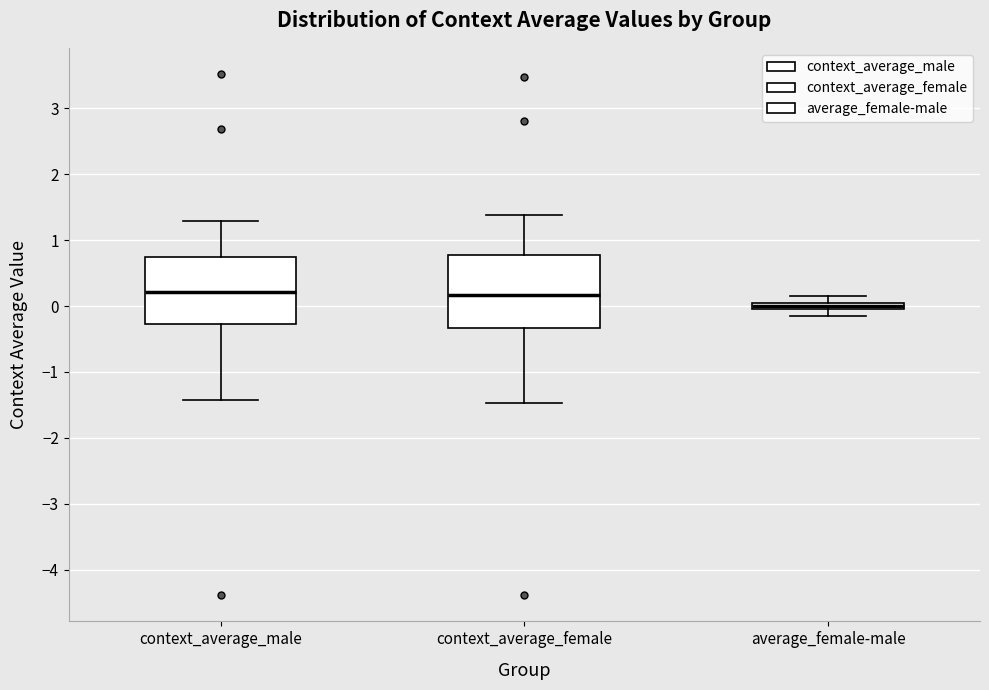

Which box has the lowest median line?

average_female-male